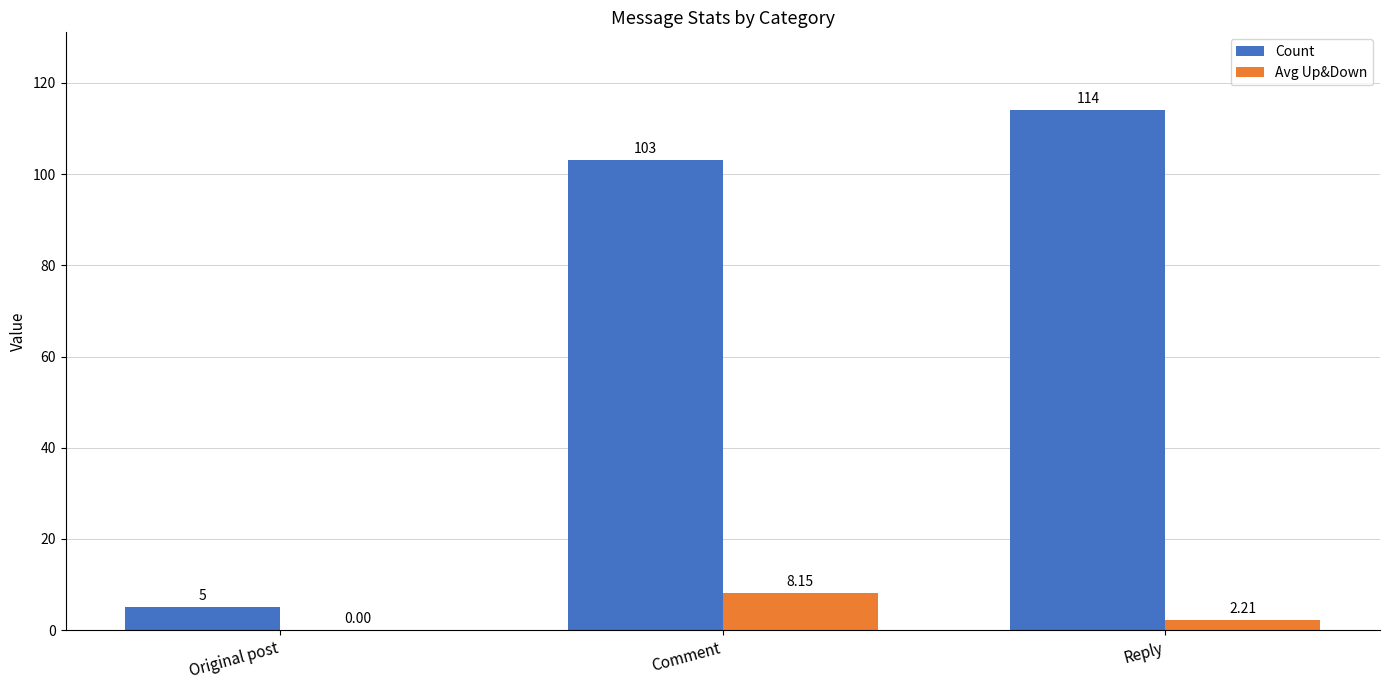

Are the bars horizontal?

No